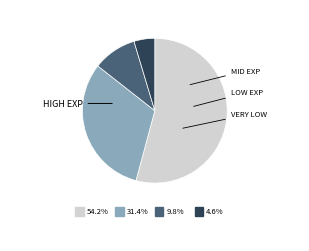

Does any single category account for the majority?

Yes